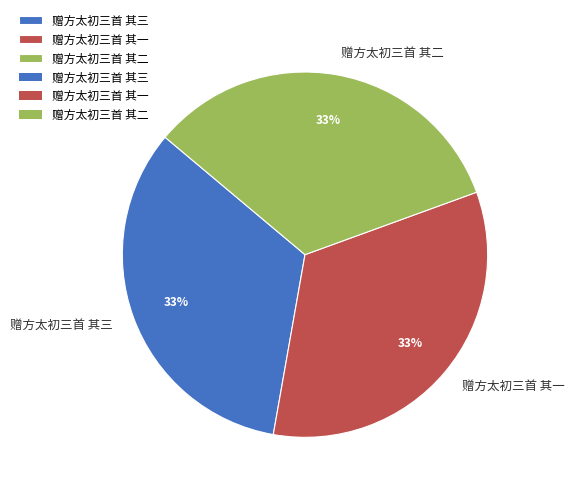

What percentage is the 赠方太初三首 其二 slice, to the nearest percent?

33%